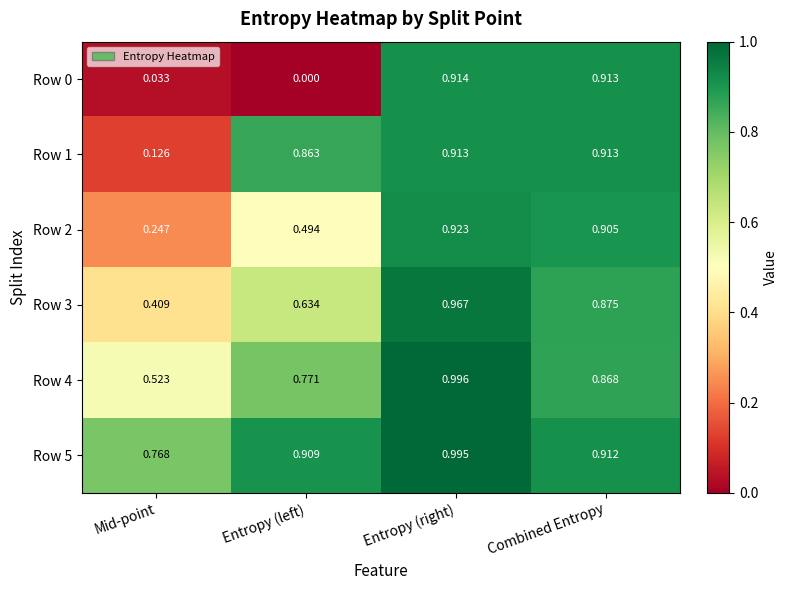

At which label is Row 1 closest to 0?

Mid-point